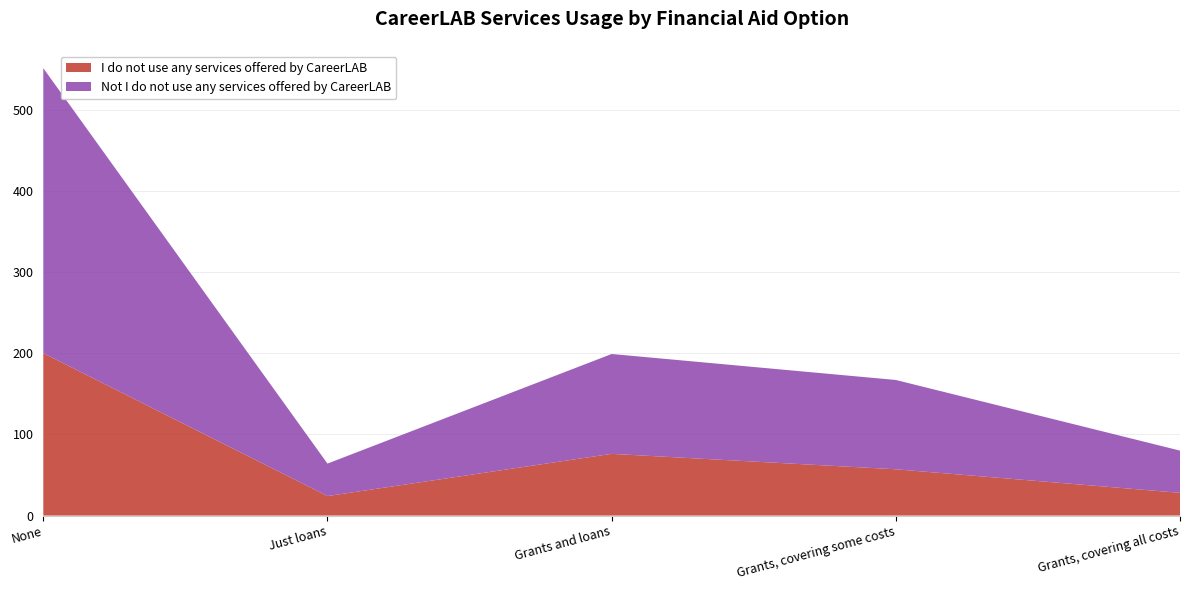

Reading right to left, what are all the values shown in this chart?

I do not use any services offered by CareerLAB: Grants, covering all costs=28	Grants, covering some costs=57	Grants and loans=76	Just loans=24	None=200
Not I do not use any services offered by CareerLAB: Grants, covering all costs=52	Grants, covering some costs=110	Grants and loans=123	Just loans=40	None=351